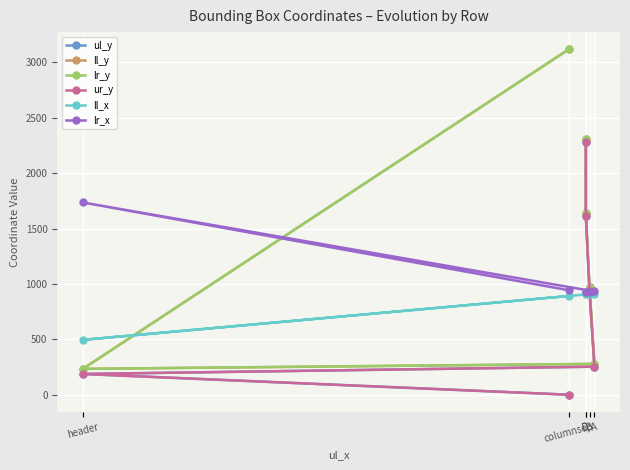

Reading right to left, transcribe all the data shown in this chart.

ul_y: 2285	1613	939	253	187	0
ll_y: 2311	1638	968	278	233	3117
lr_y: 2311	1638	968	278	233	3117
ur_y: 2285	1613	939	253	187	0
ll_x: 905	905	908	912	495	891
lr_x: 927	926	927	932	1735	943